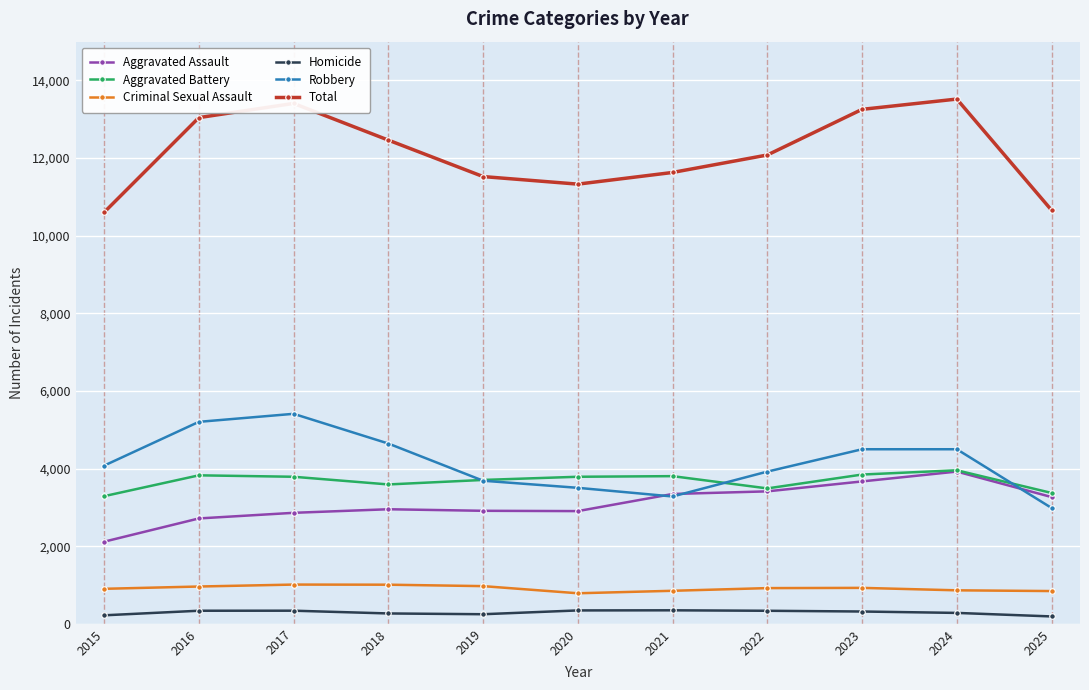

Is the value of Homicide at 2016 greater than the value of Criminal Sexual Assault at 2022?

No